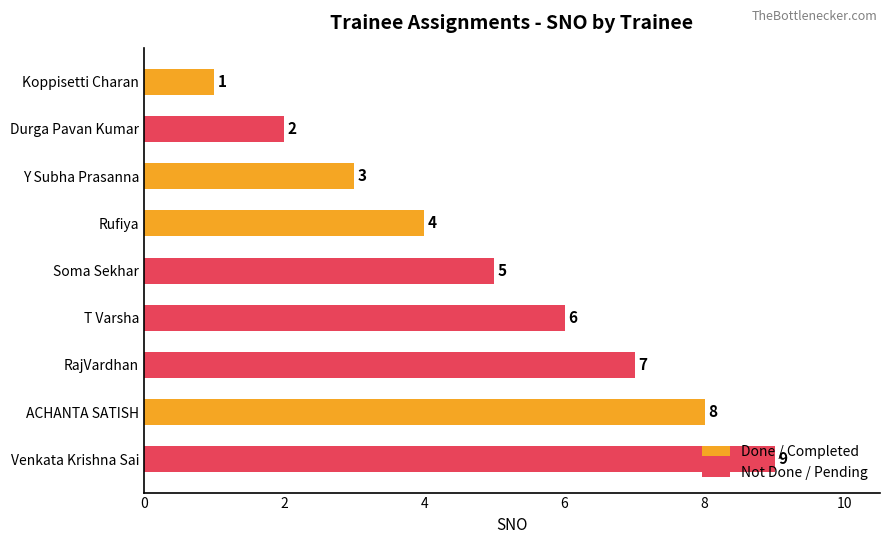

True or false: the data shows 6 at T Varsha.

True